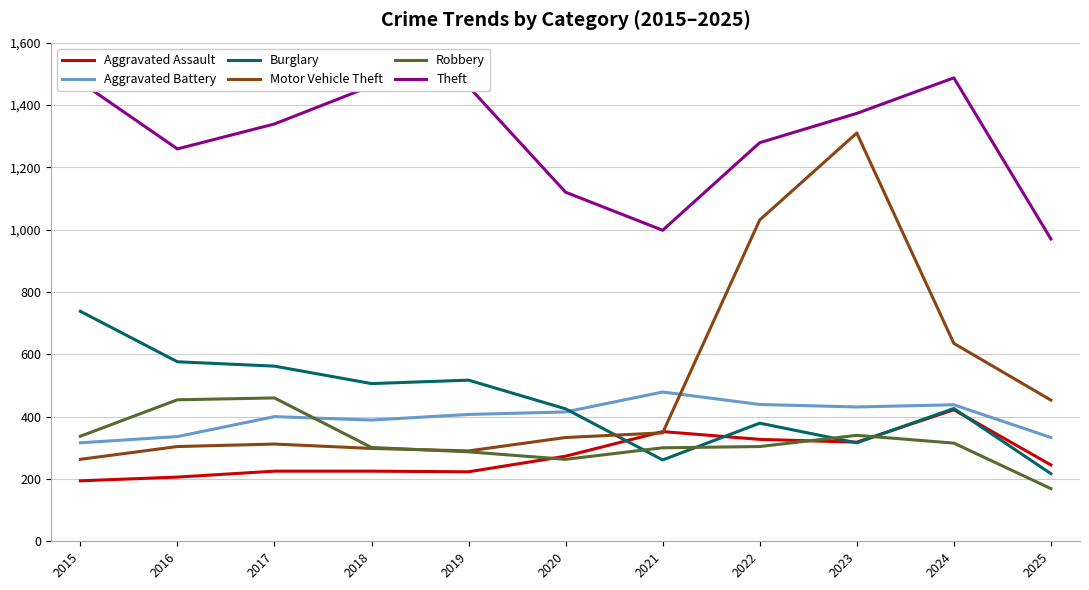

Where is the first local minimum for Robbery?

2020